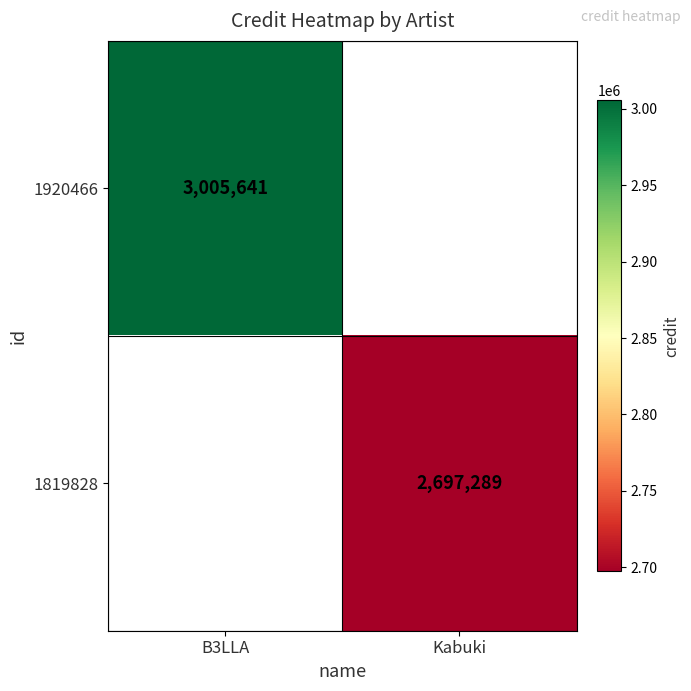

The 1920466 series shows 3005641 at B3LLA. True or false?

True